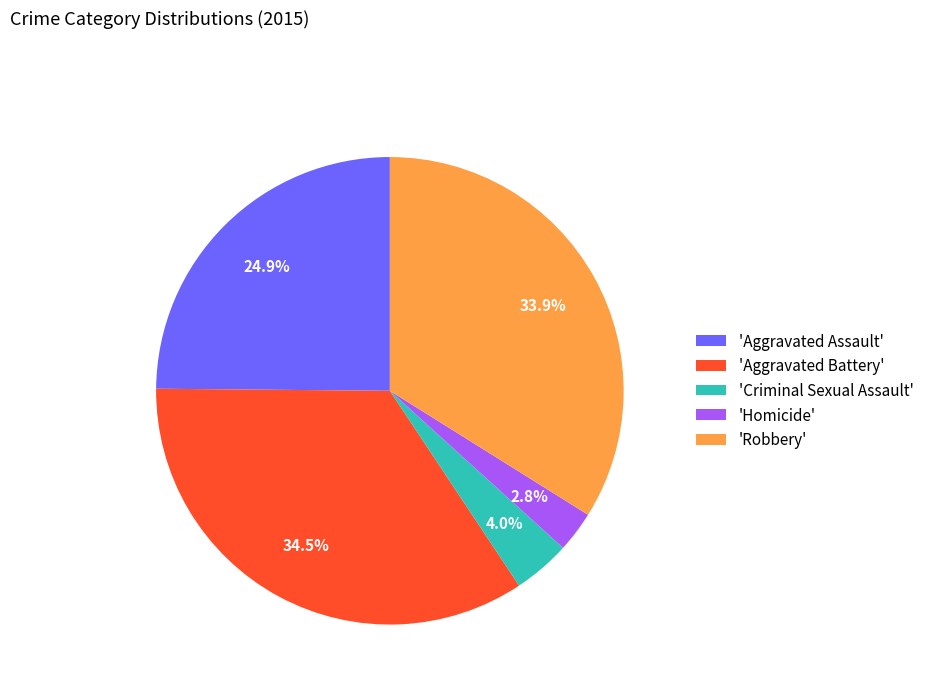

Is there any slice that represents more than half of the pie?

No